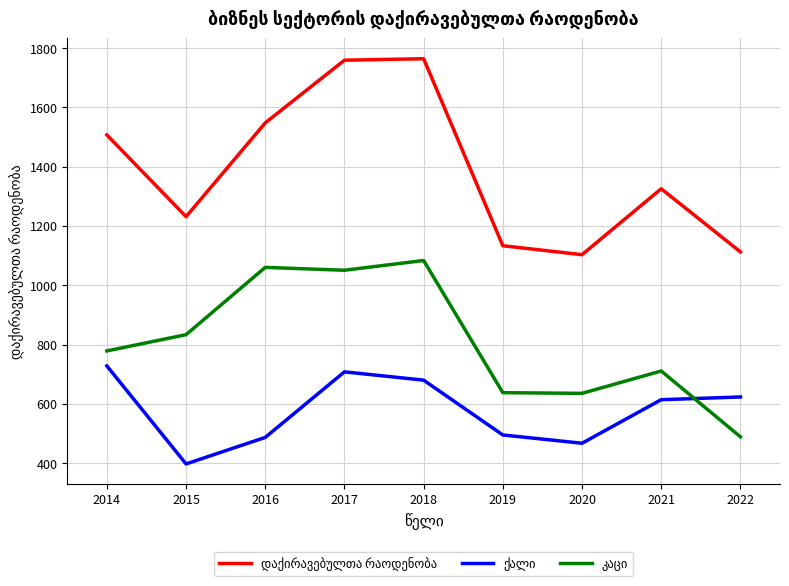

What is the spread (max minus min) of values at 2015?

833.8